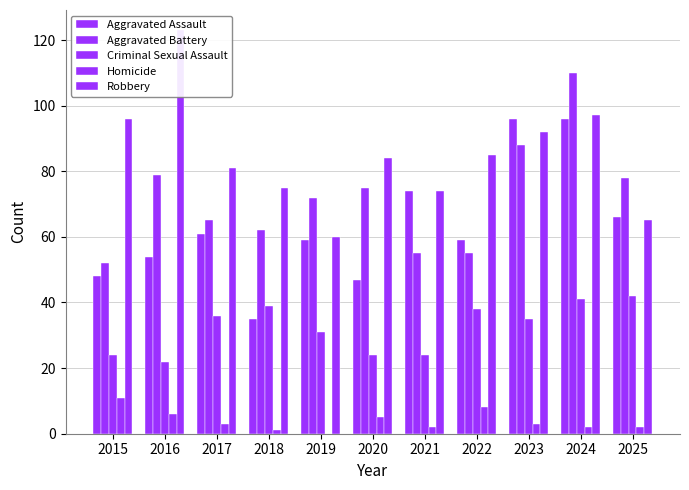

Between 2020 and 2024, which series saw the biggest shift?

Aggravated Assault